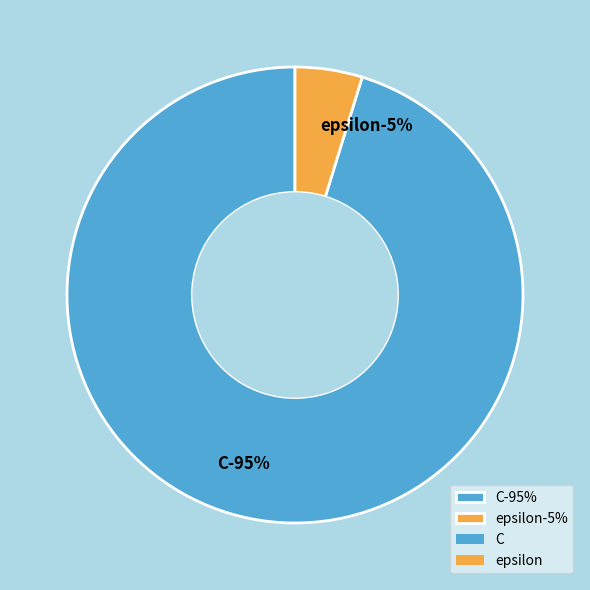

Which slice represents more than half of the pie?

C